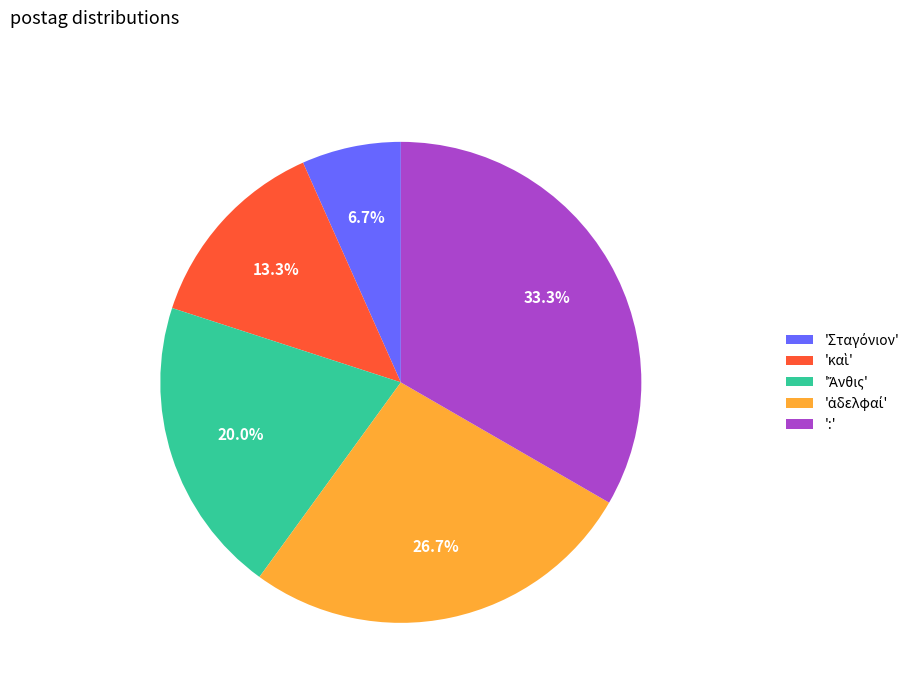

Does ':' account for over 50% of the chart?

No